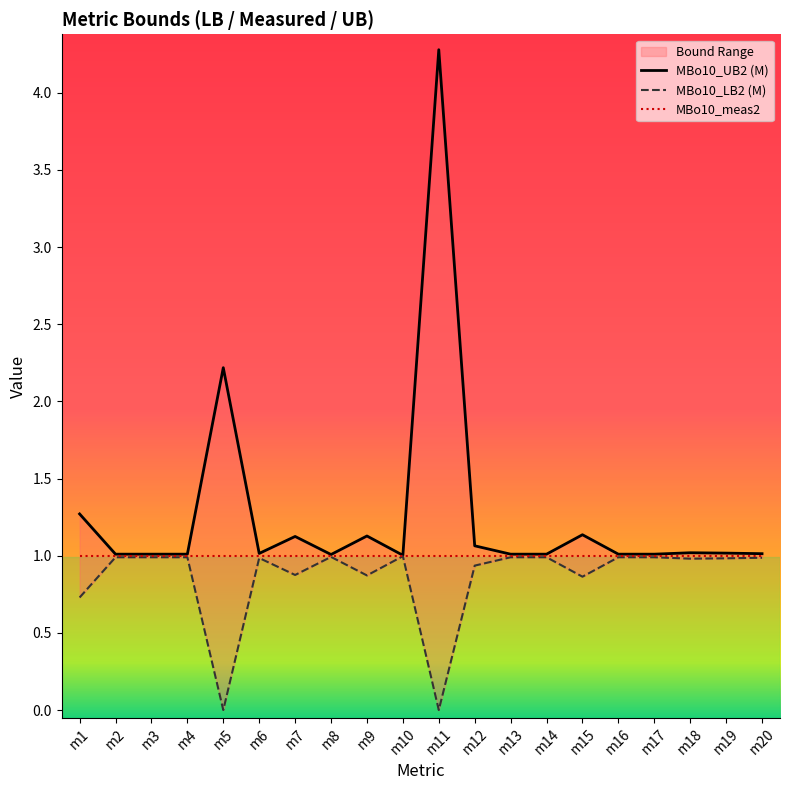

Rank the series at m1 from lowest to highest value.

MBo10_LB2 (M), MBo10_meas2, MBo10_UB2 (M)